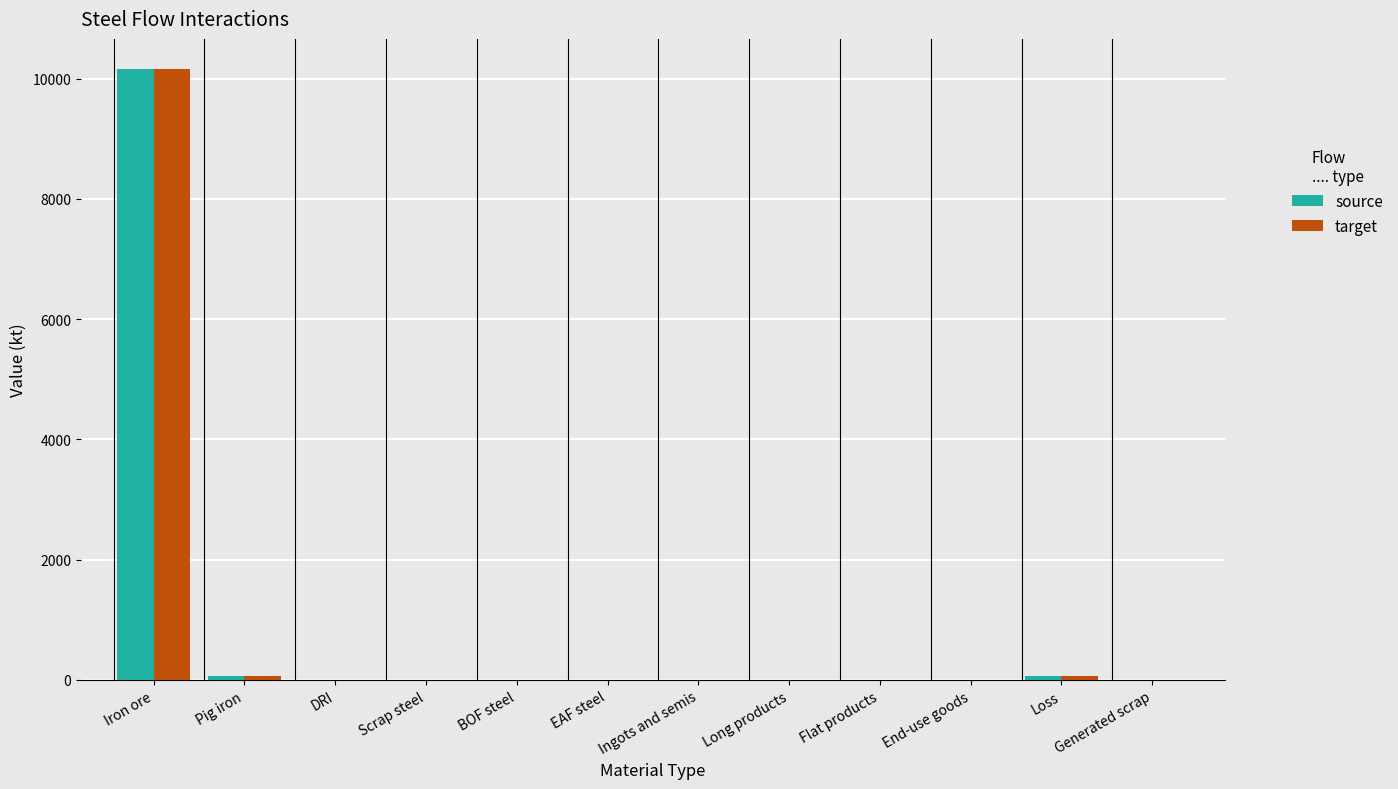

At which category is the sum across all series the highest?

Iron ore